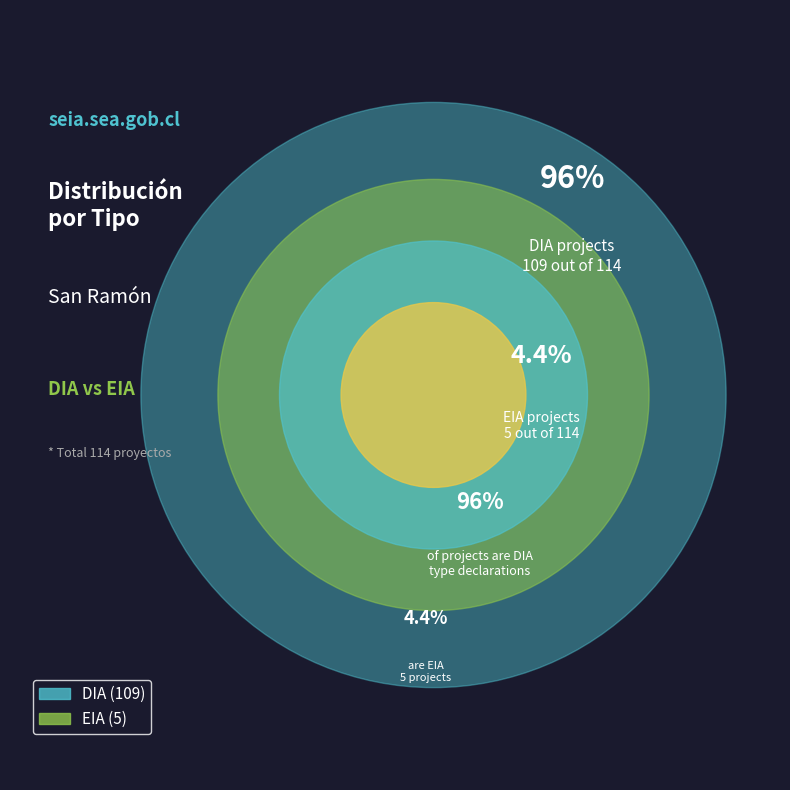

To the nearest percent, what portion does EIA represent?

4%